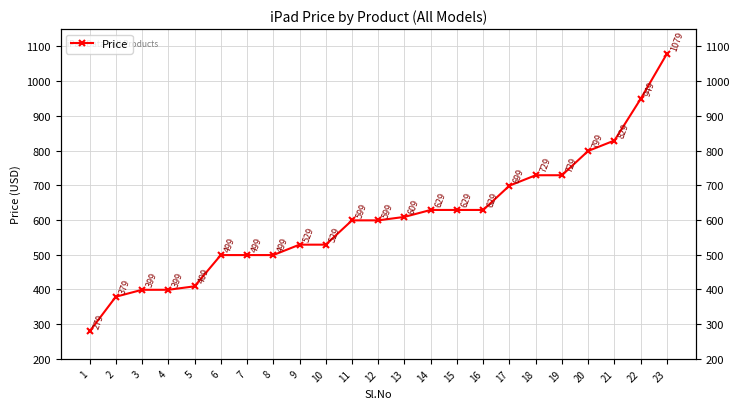

What is the value of the 13th point from the left?

609